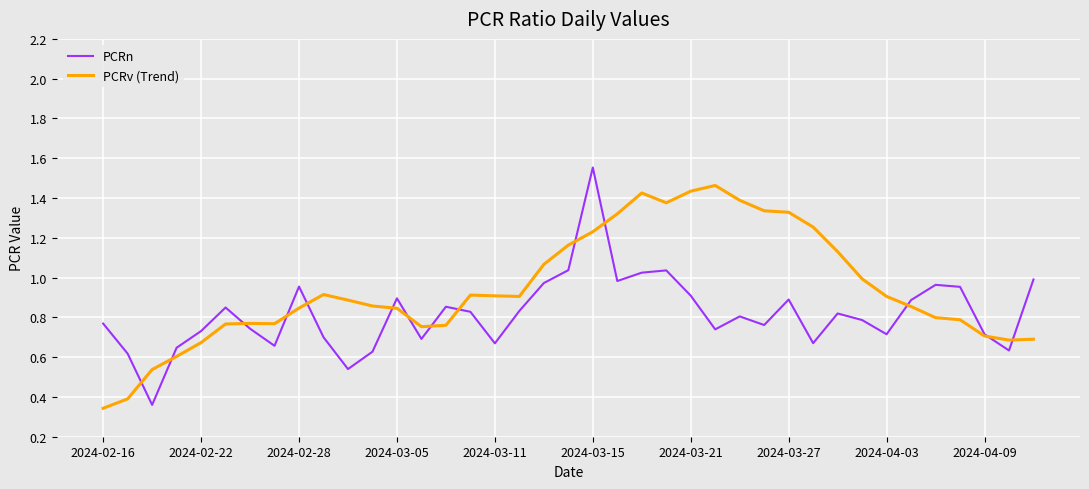

Rank the series by their maximum value, from lowest to highest.

PCRv (Trend), PCRn